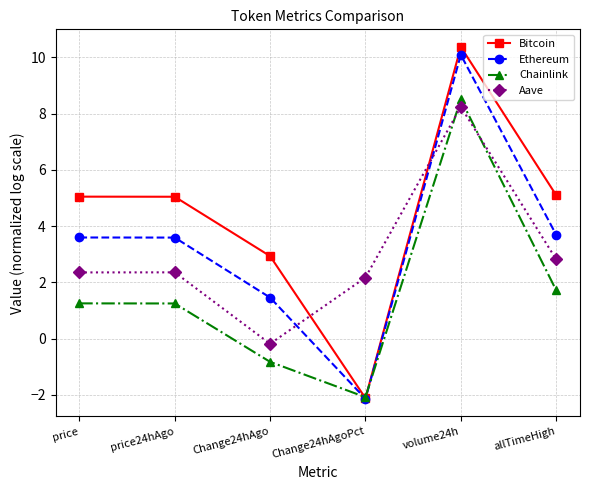

Which series ends up on top after the final intersection of Ethereum and Chainlink?

Ethereum